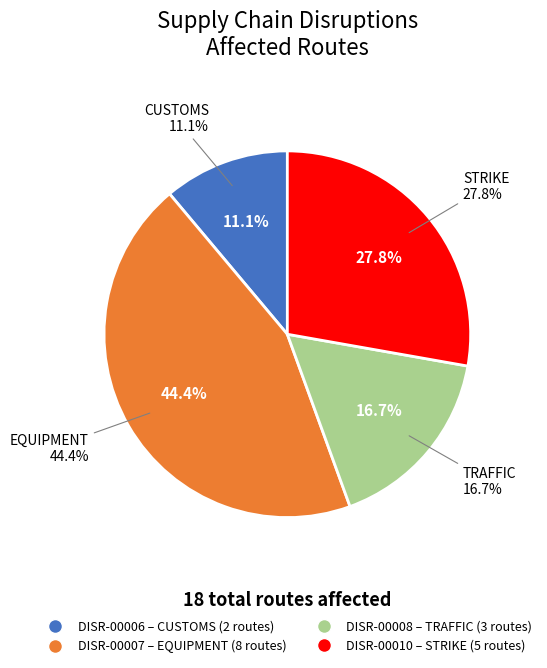

Which category has the smallest portion of the pie?

DISR-00006
(CUSTOMS)